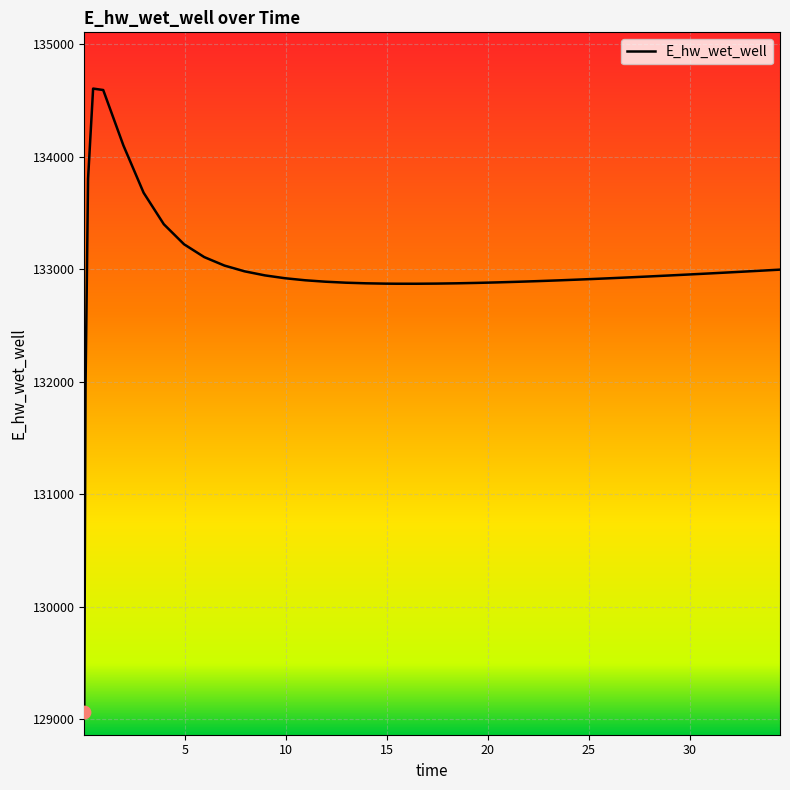

What is the smallest value displayed?

129061.4